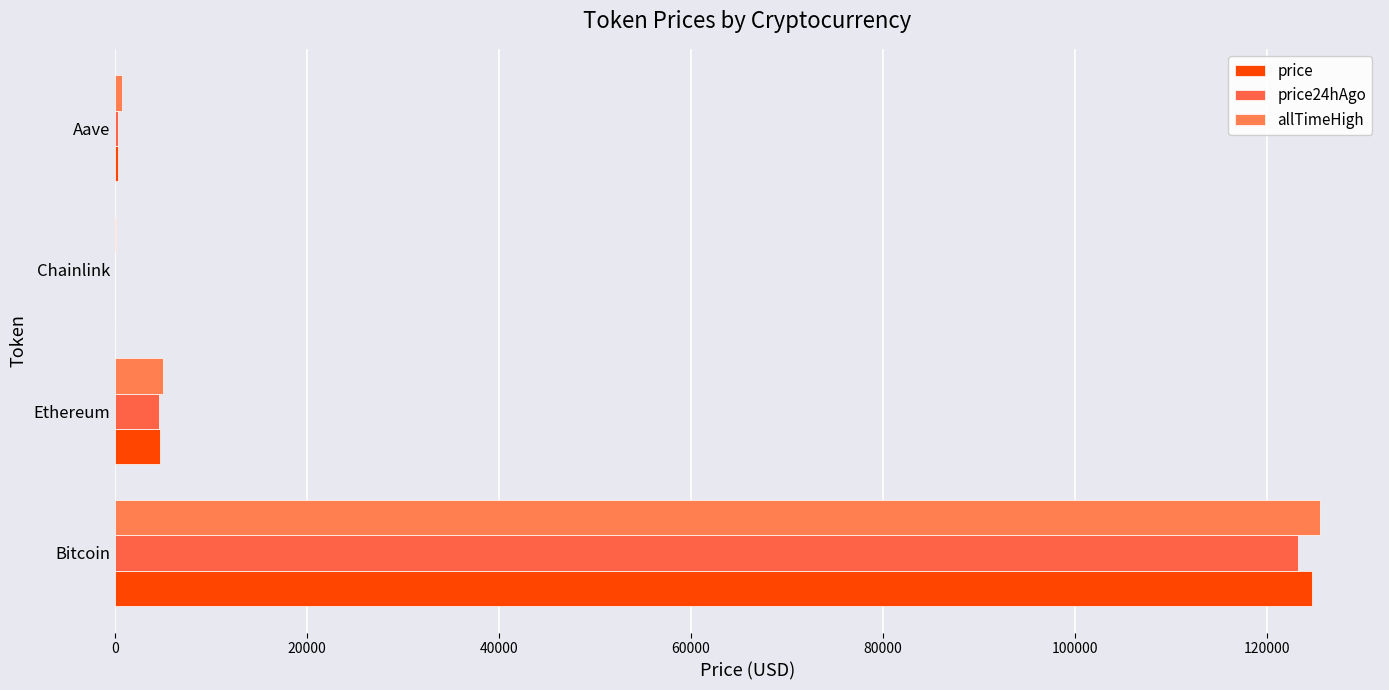

Rank the series by their average value, from lowest to highest.

price24hAgo, price, allTimeHigh